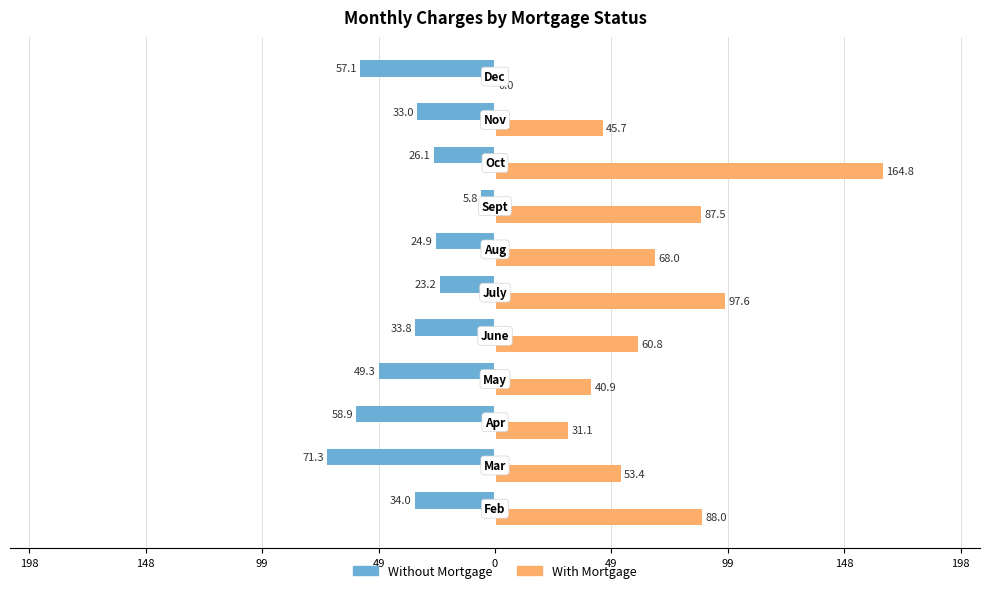

What are all the series names shown in the legend?

Without Mortgage, With Mortgage